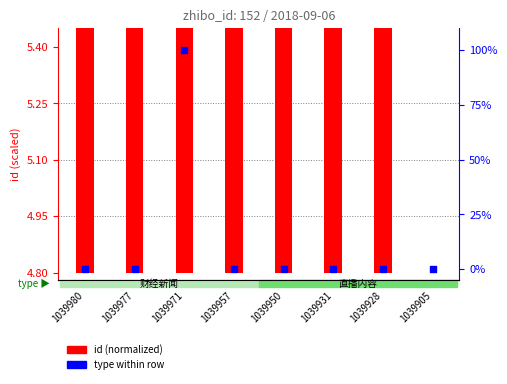

Which has a higher value, 1039928 or 1039931?

1039928